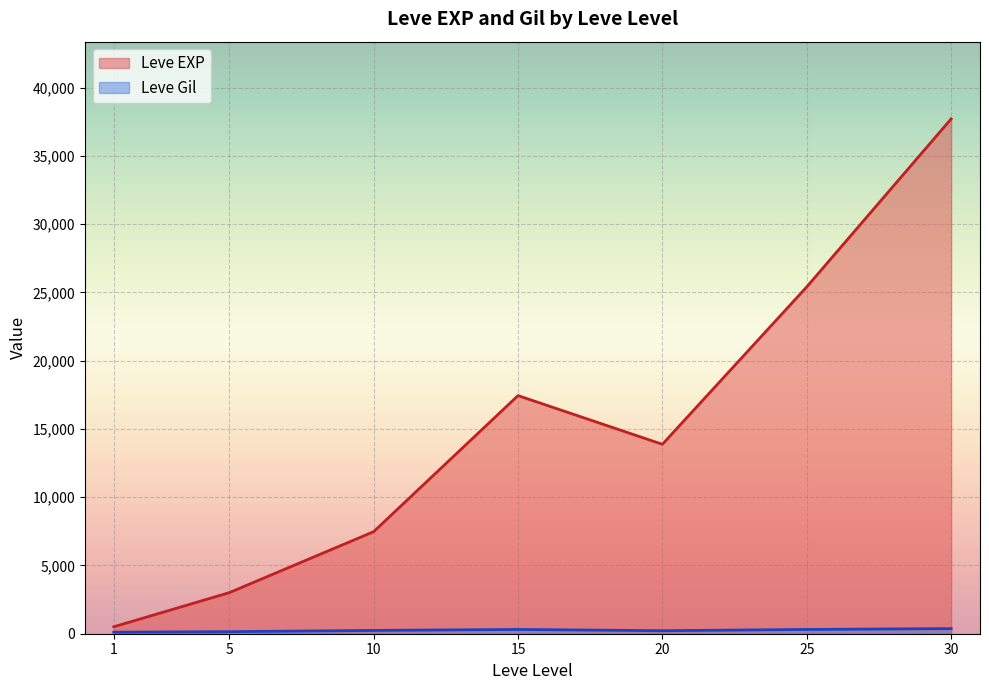

True or false: Leve EXP has more than 0 points higher than both neighbors.

True